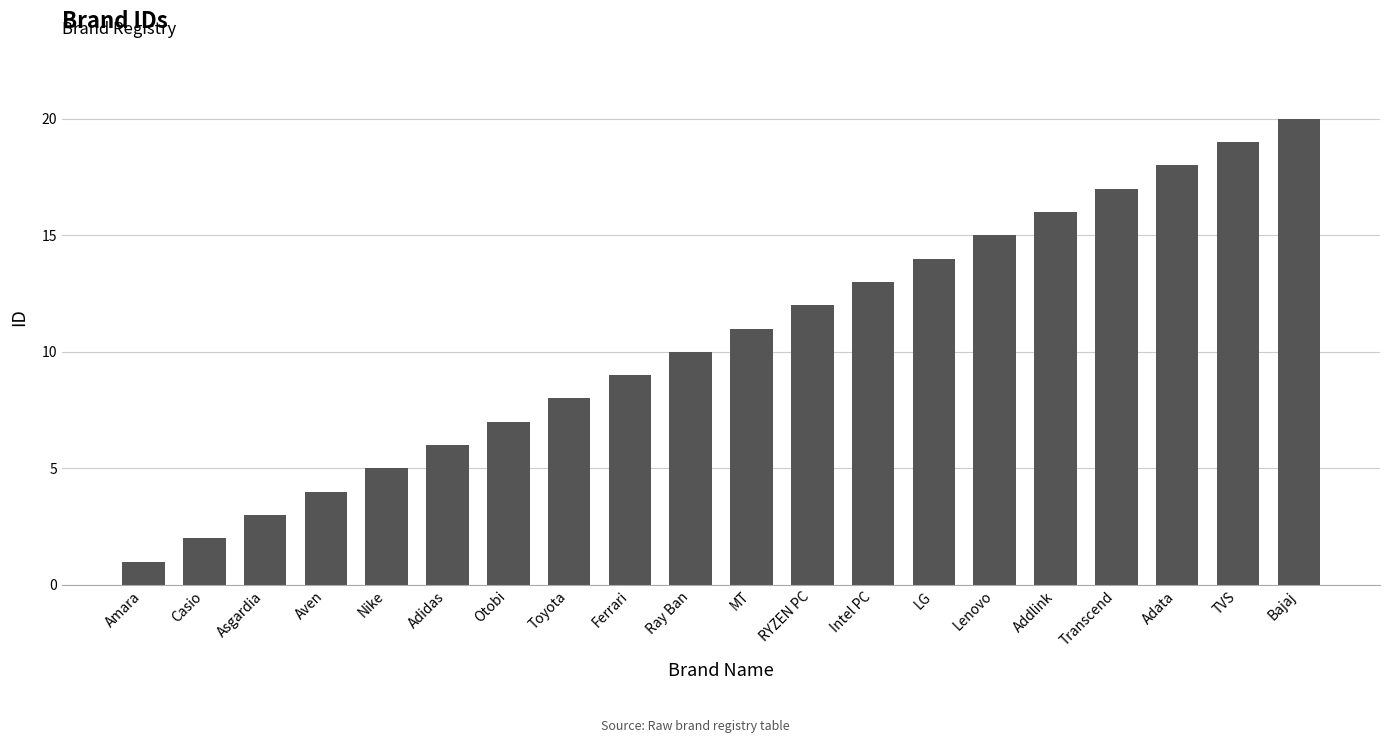

Reading right to left, extract all data points from this chart.

20	19	18	17	16	15	14	13	12	11	10	9	8	7	6	5	4	3	2	1